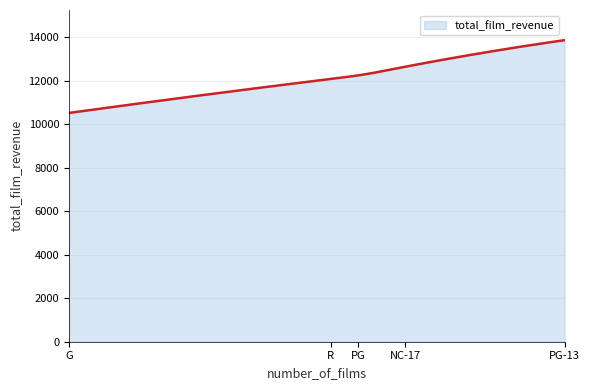

What is the smallest value displayed?

10511.9